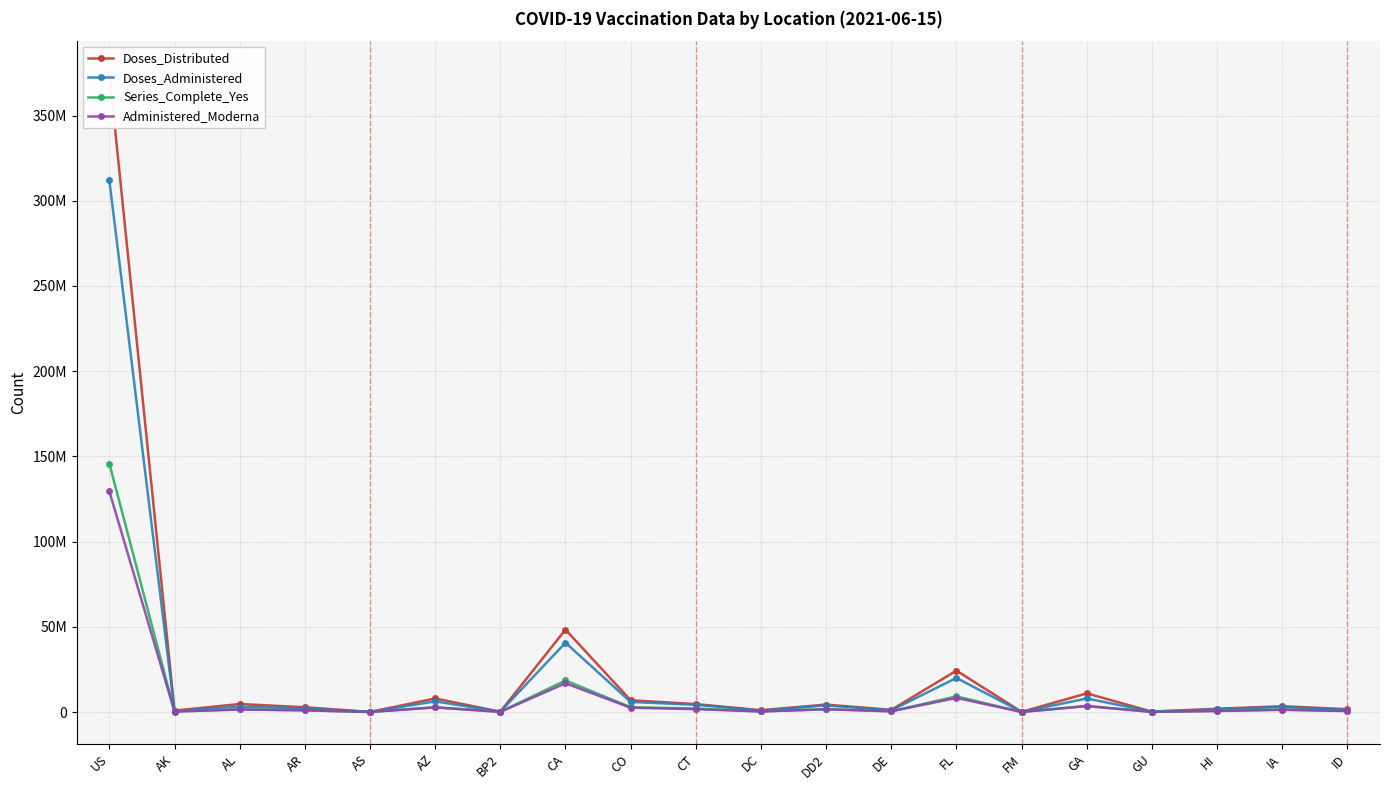

The value of Doses_Administered at AS is 44386. True or false?

True